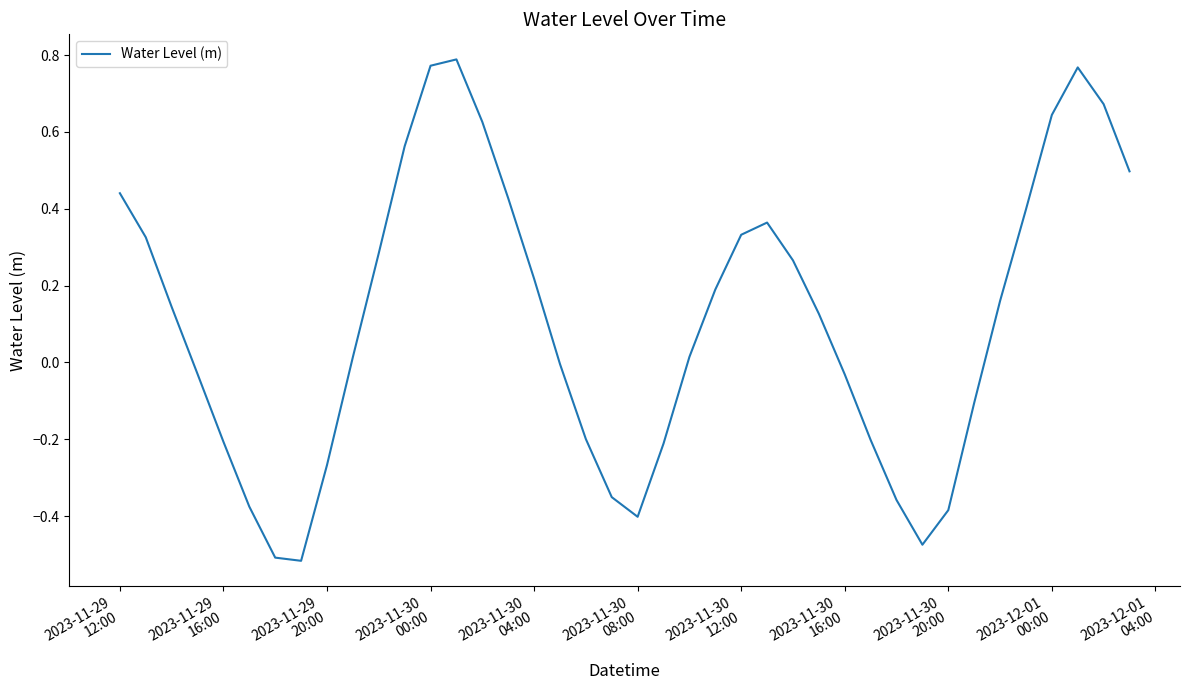

What is the difference between the maximum and minimum values?

1.3